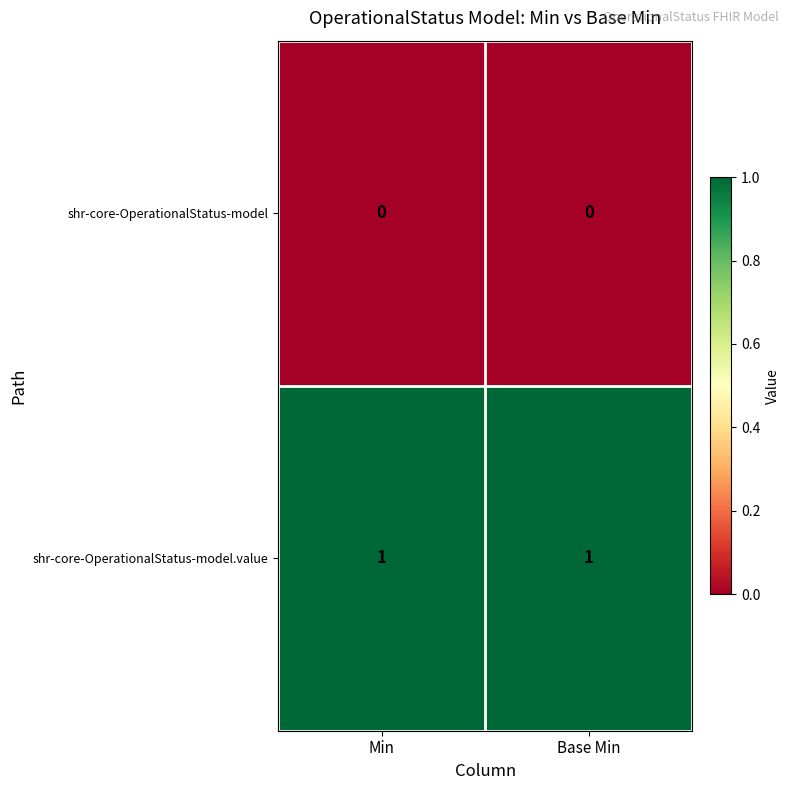

At Min, list the series in order from largest to smallest.

shr-core-OperationalStatus-model.value, shr-core-OperationalStatus-model